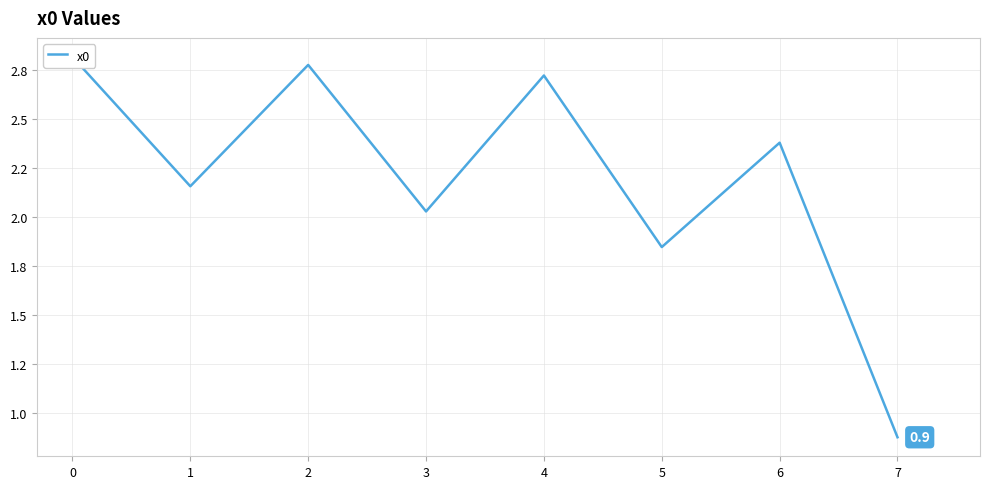

What is the sum of all values?

17.6